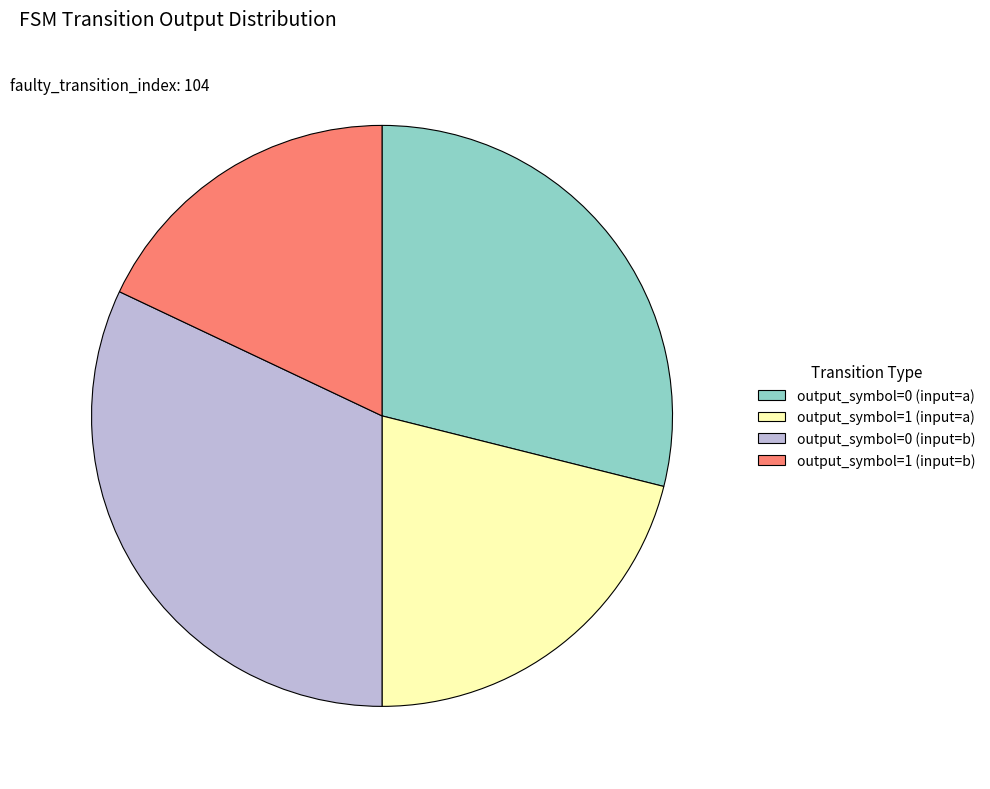

Which category has the biggest portion of the pie?

output_symbol=0 (input=b)